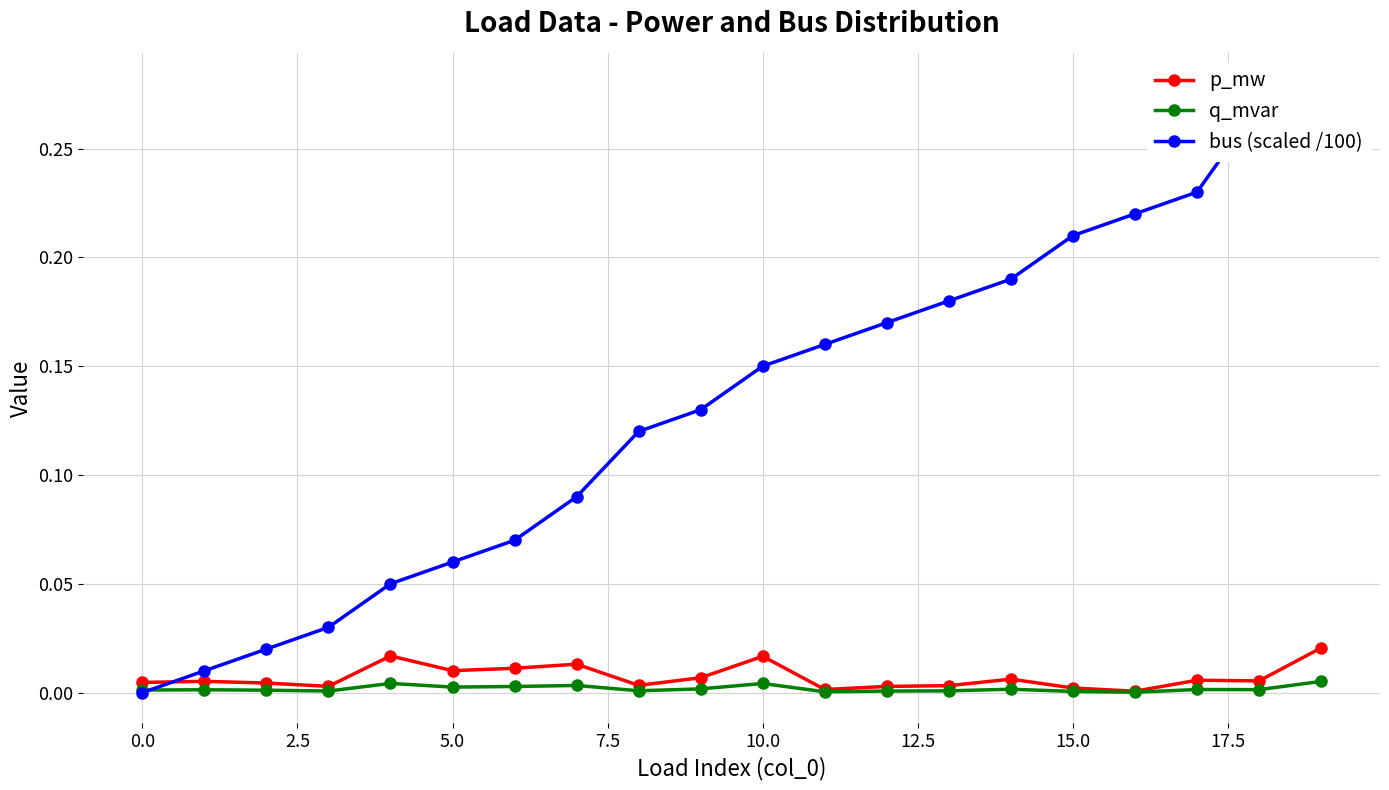

In p_mw, how many points are higher than both neighbors (excluding endpoints)?

6